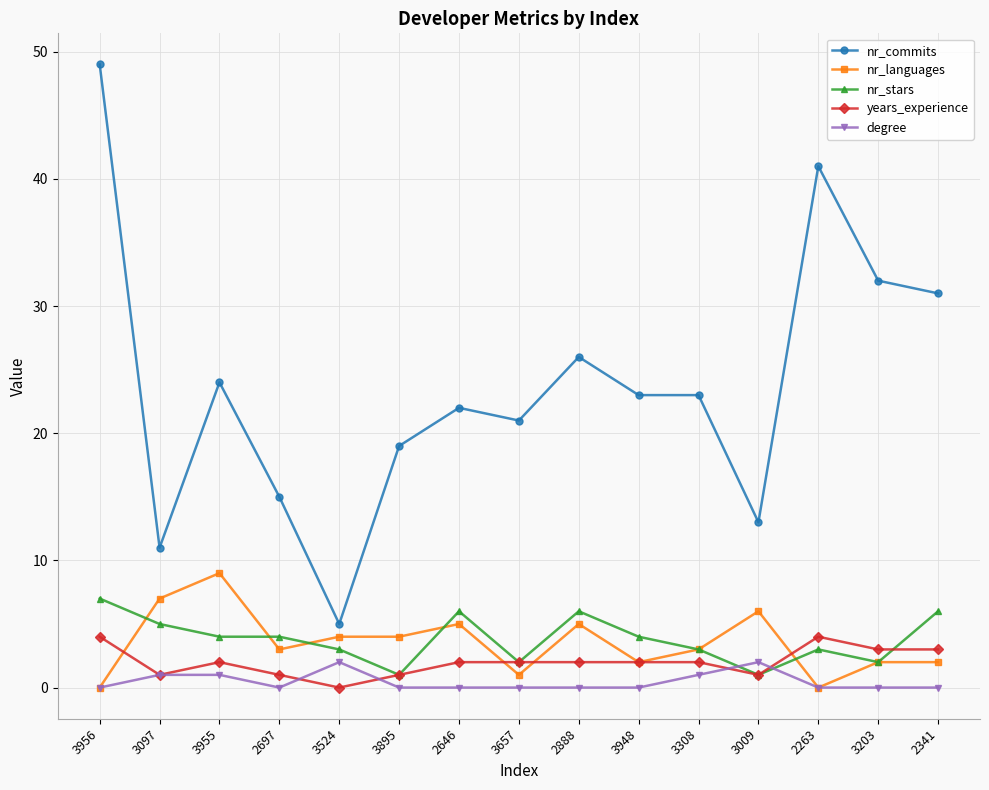

True or false: nr_languages has more than 0 interior local peaks.

True